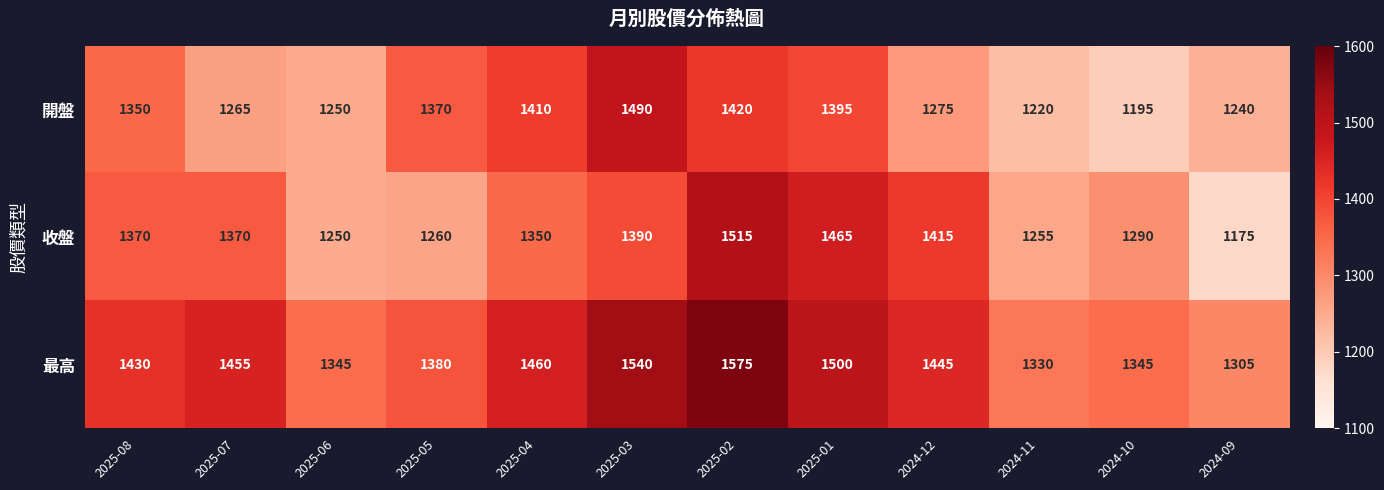

True or false: 最高 has a value of 1575 at 2025-02.

True